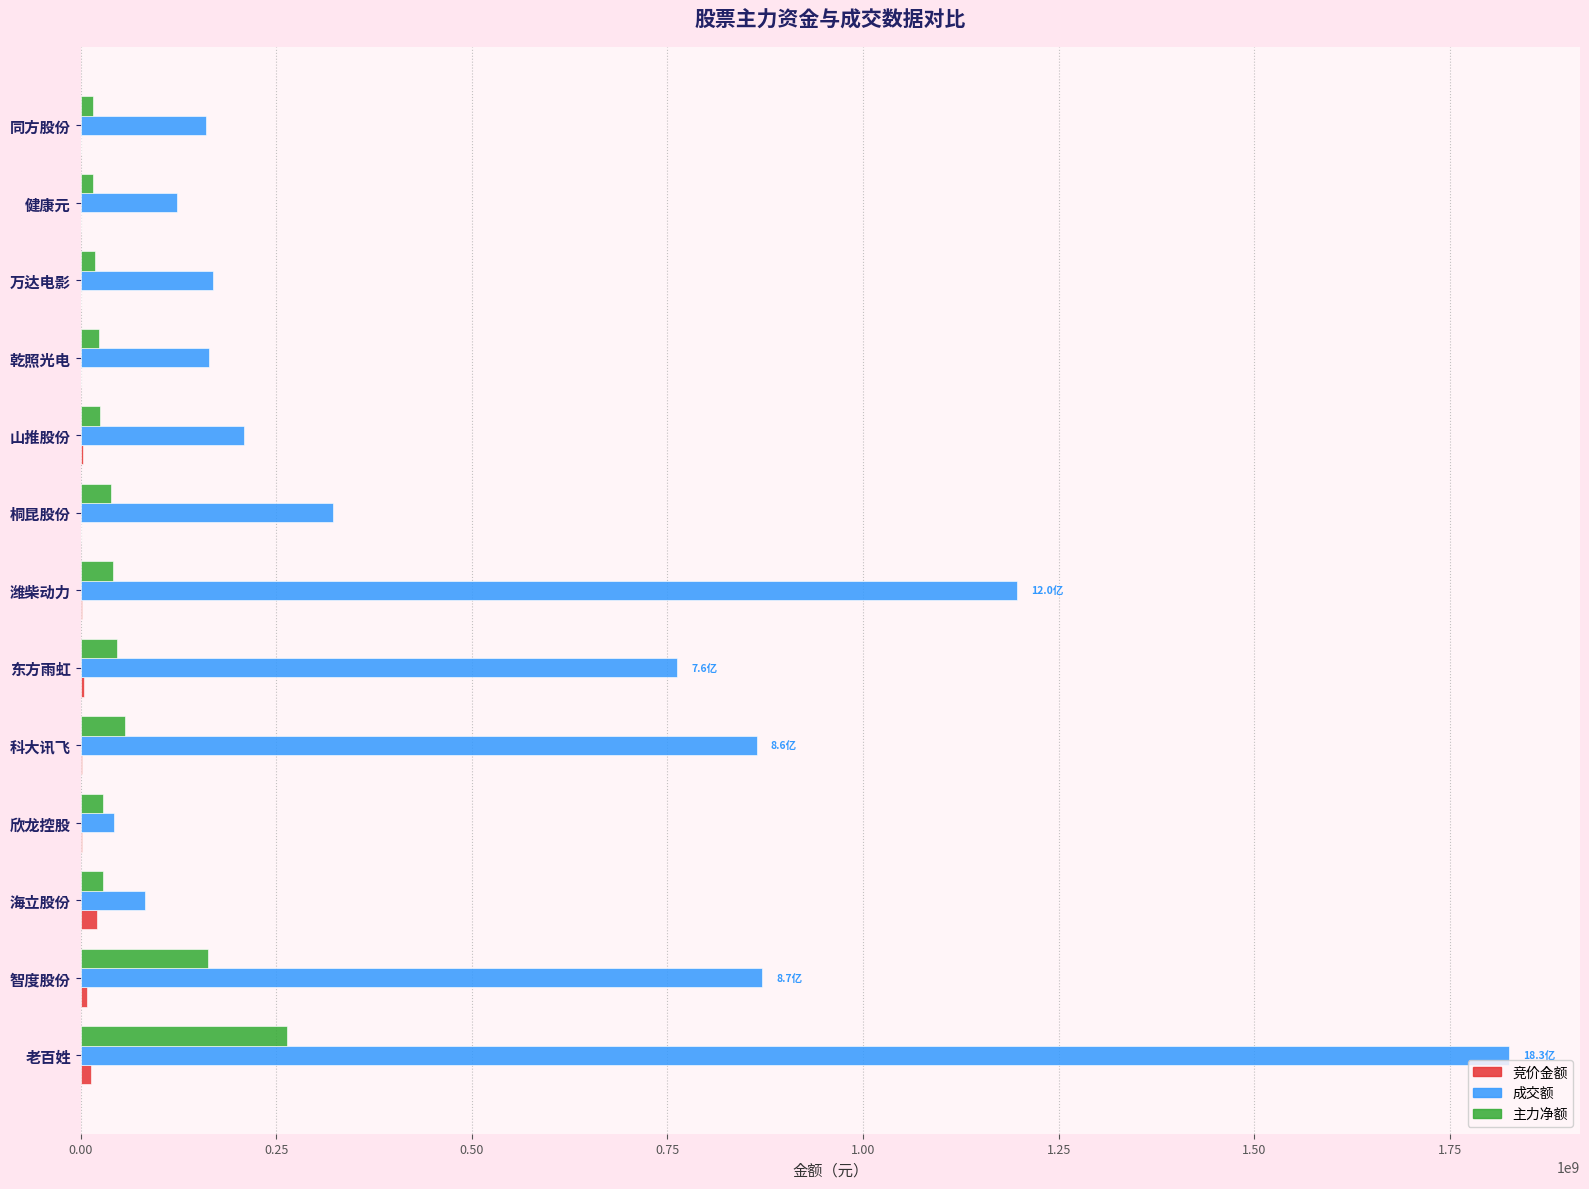

Which series has the largest total across all categories?

成交额